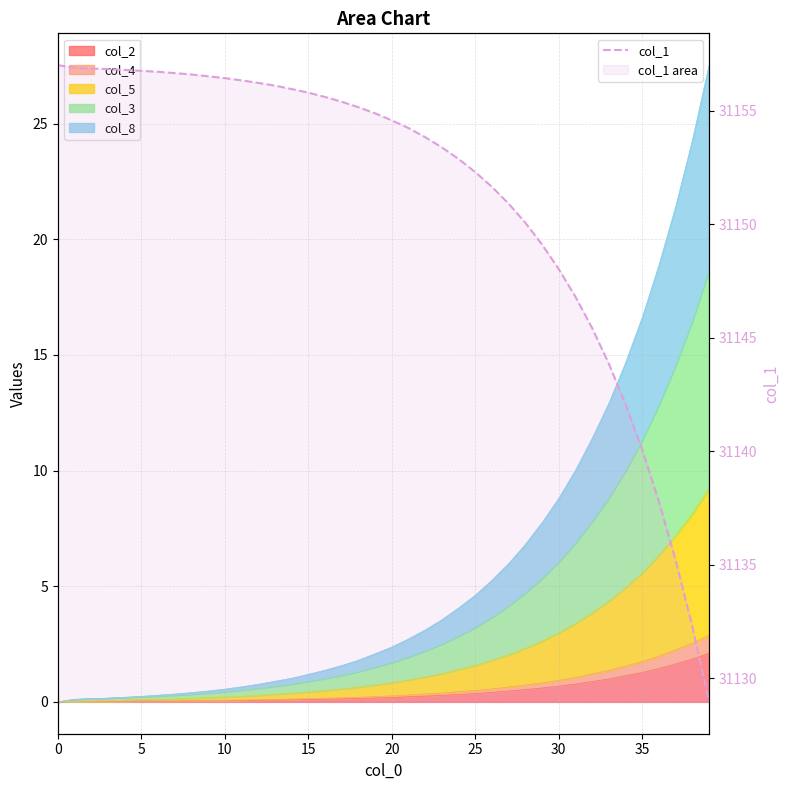

What is the value of the 10th point from the left?

31156.5